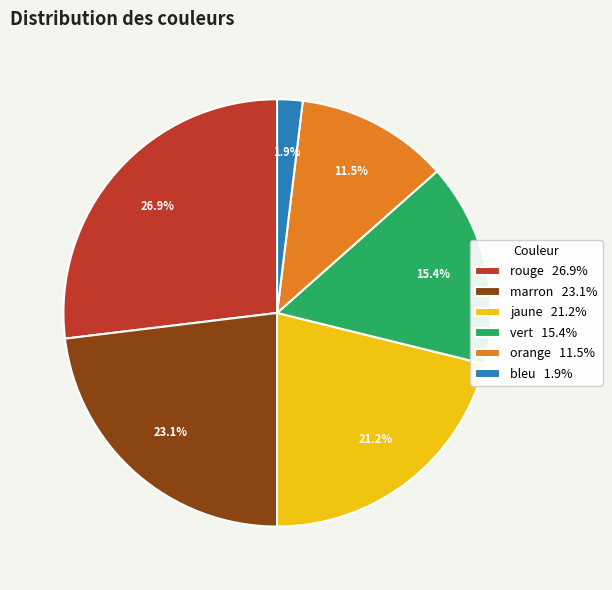

Is there any slice that represents more than half of the pie?

No